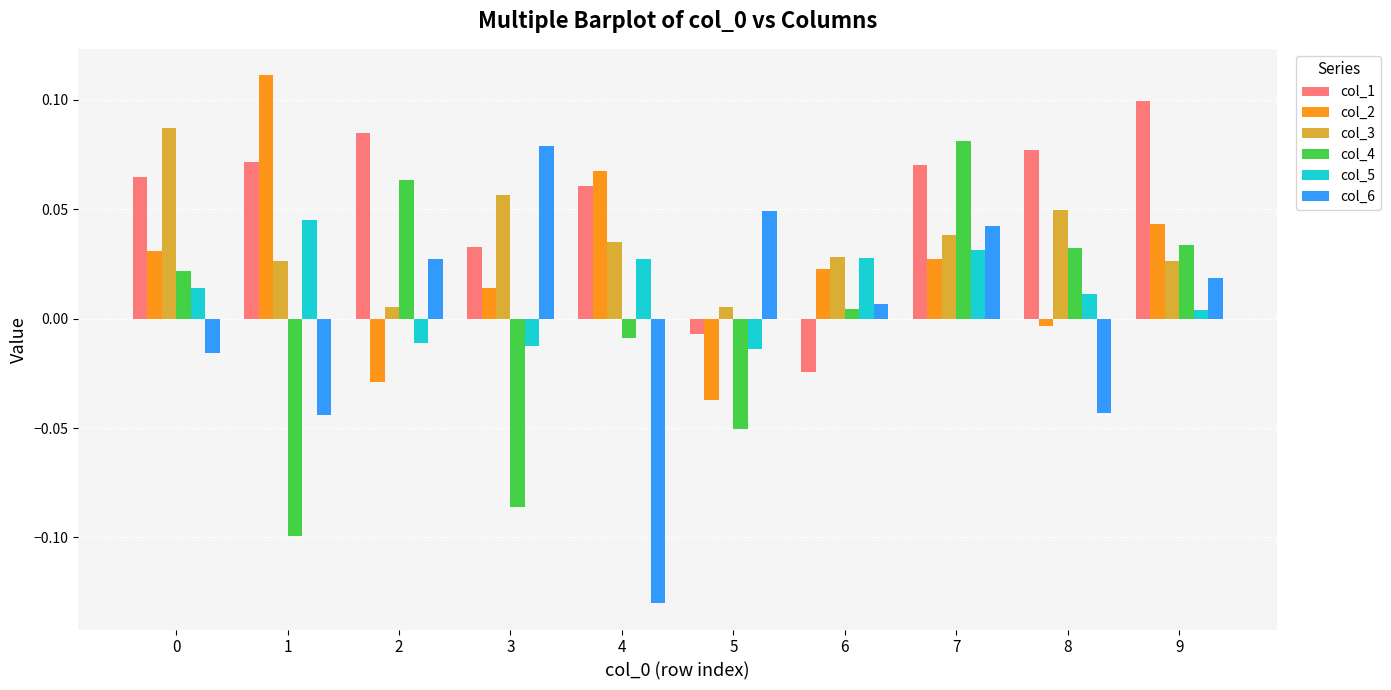

At how many categories does at least one series exceed 0?

10